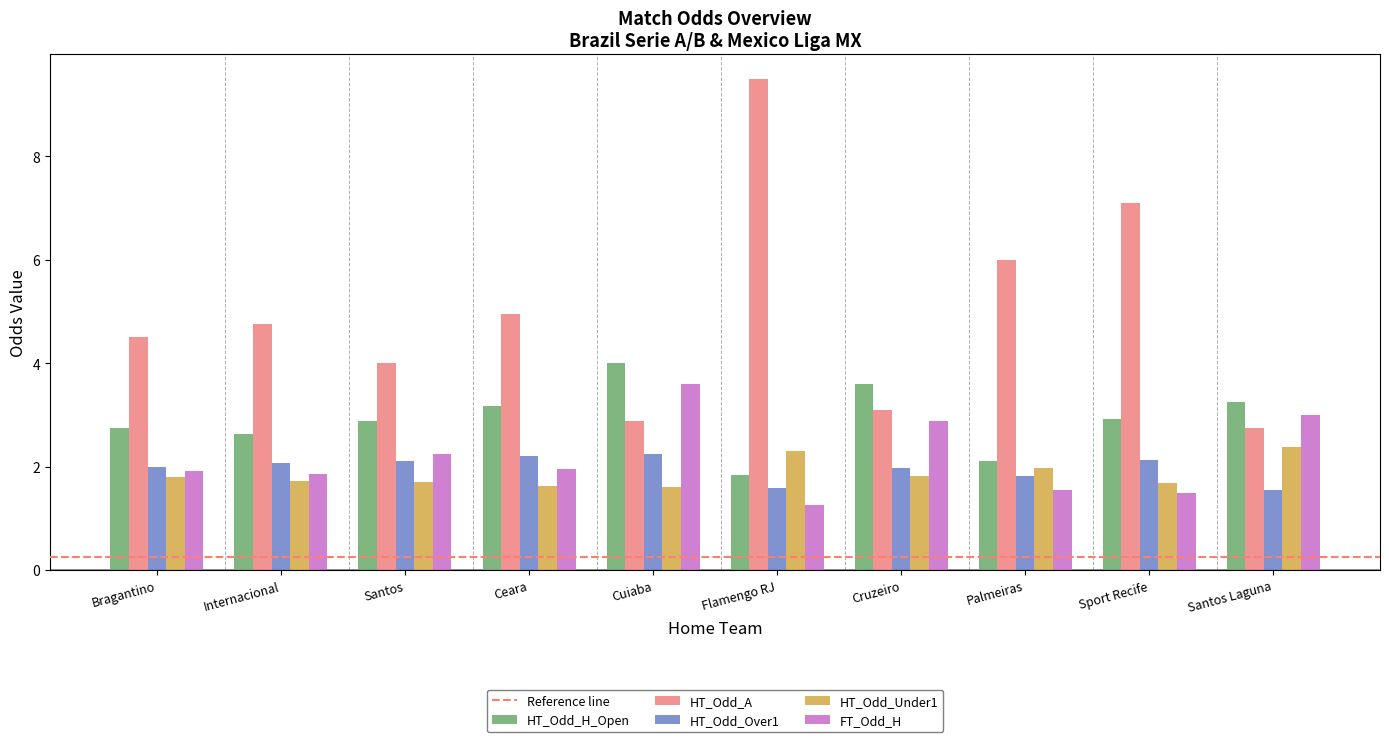

How many bars are there in total?

50